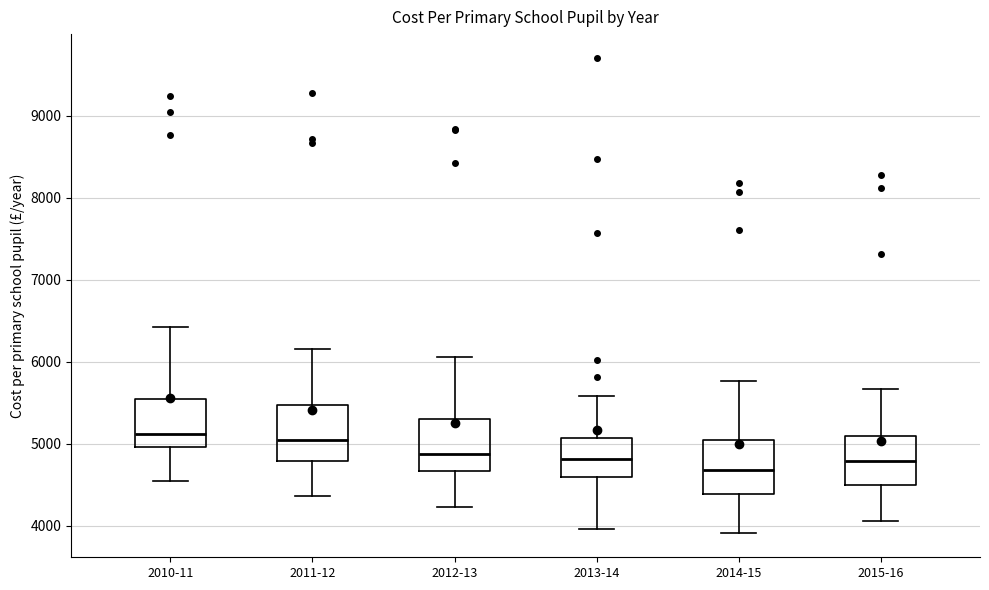

Reading left to right, read every box against the y-axis: the position of its median line, the range the box covers, and the ends of its whiskers. The values are not printed on the chart, so give them approximately, as read against the axis.

2010-11: median 5100, box 5000 to 5500, whiskers 4600 to 6400
2011-12: median 5000, box 4800 to 5500, whiskers 4400 to 6200
2012-13: median 4900, box 4700 to 5300, whiskers 4200 to 6100
2013-14: median 4800, box 4600 to 5100, whiskers 4000 to 5600
2014-15: median 4700, box 4400 to 5000, whiskers 3900 to 5800
2015-16: median 4800, box 4500 to 5100, whiskers 4100 to 5700